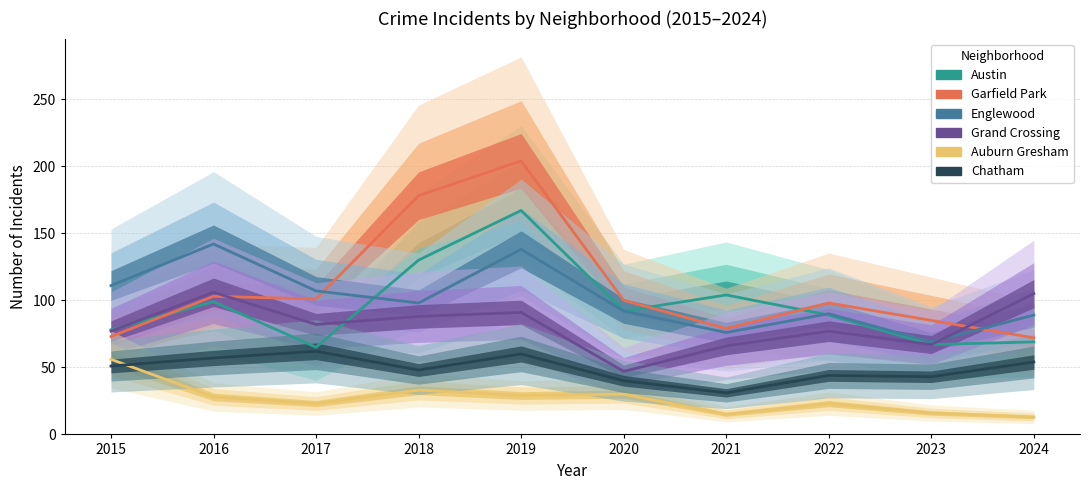

Between which two adjacent categories do Garfield Park and Grand Crossing first intersect?

2016 and 2017